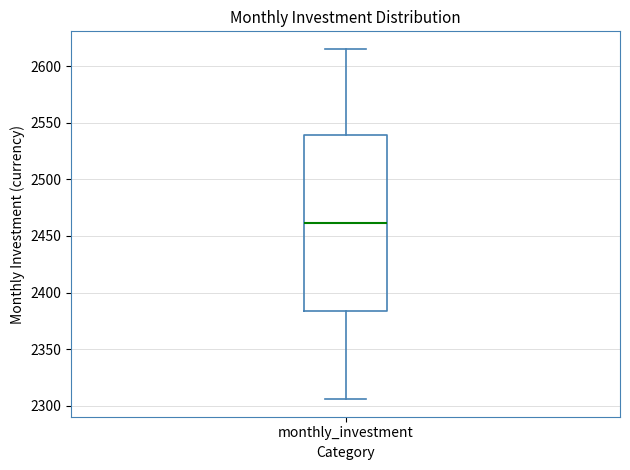

Transcribe this box plot: give where the median line is, the range the box spans, and where the two whiskers end, as read against the y-axis. The values are not printed on the chart, so give them approximately, as read against the axis.

median 2460, box 2385 to 2540, whiskers 2305 to 2615